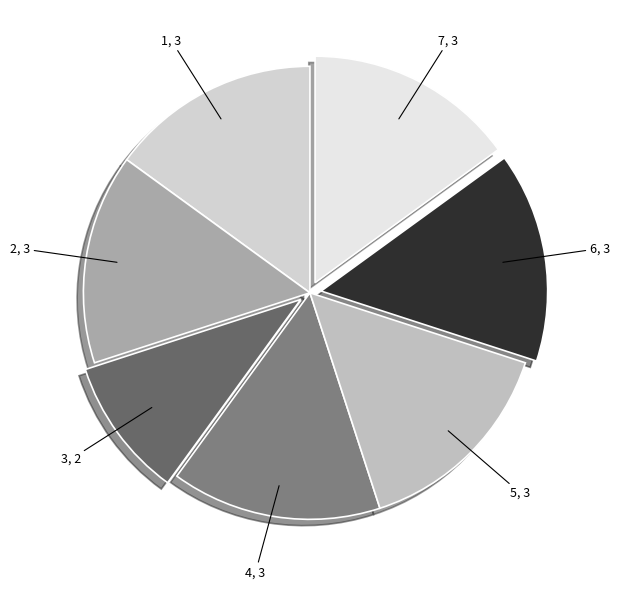

True or false: 6 accounts for 7% of the total.

False